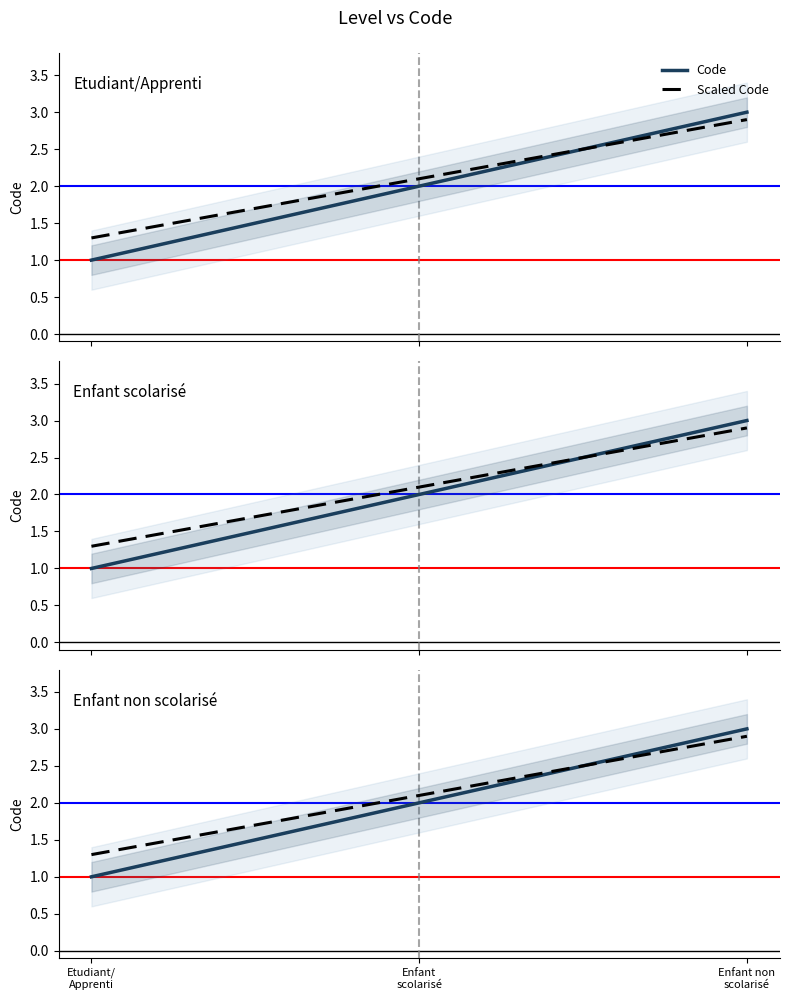

Reading right to left, what are all the values shown in this chart?

3	2	1